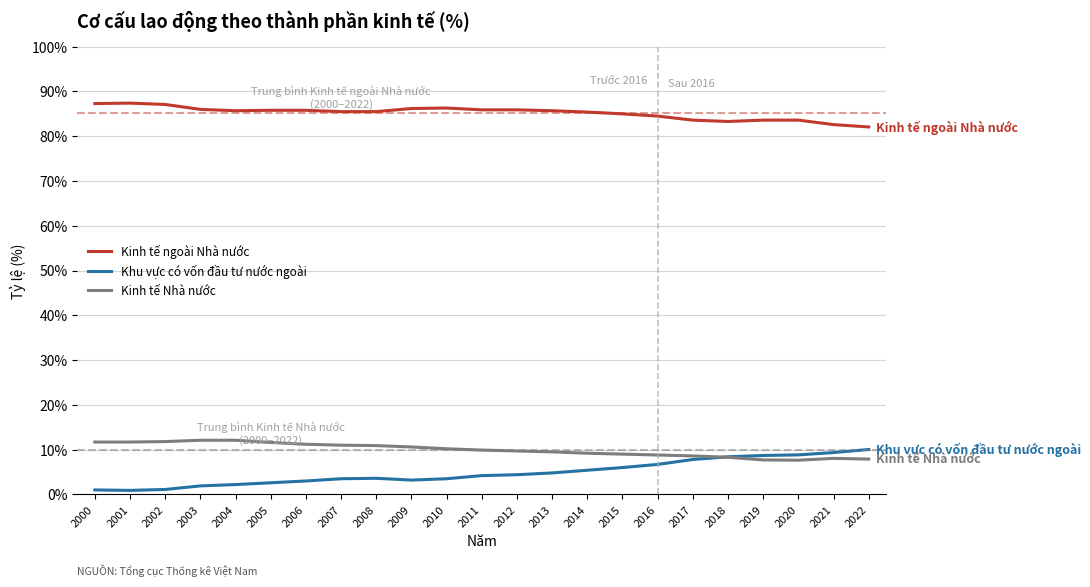

What are all the series names shown in the legend?

Kinh tế ngoài Nhà nước, Khu vực có vốn đầu tư nước ngoài, Kinh tế Nhà nước